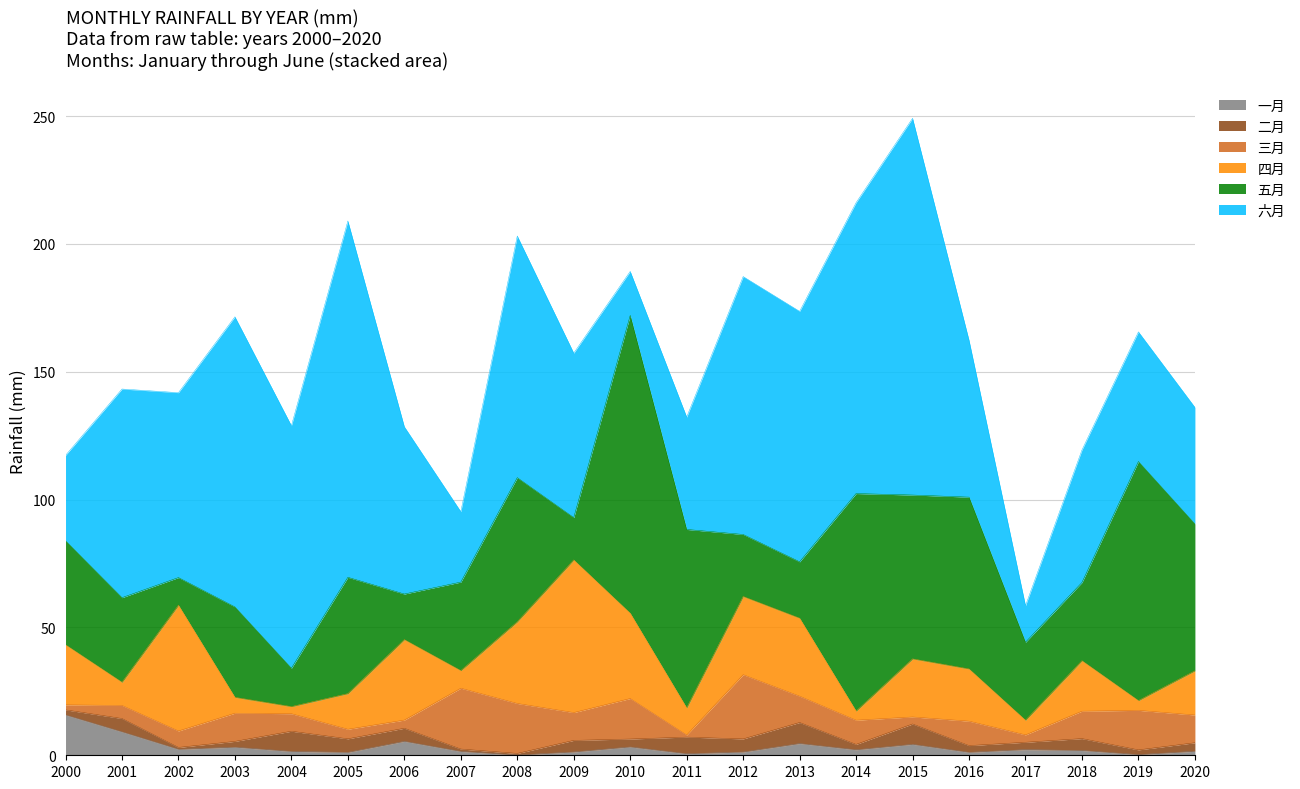

Does the chart have visible grid lines?

Yes